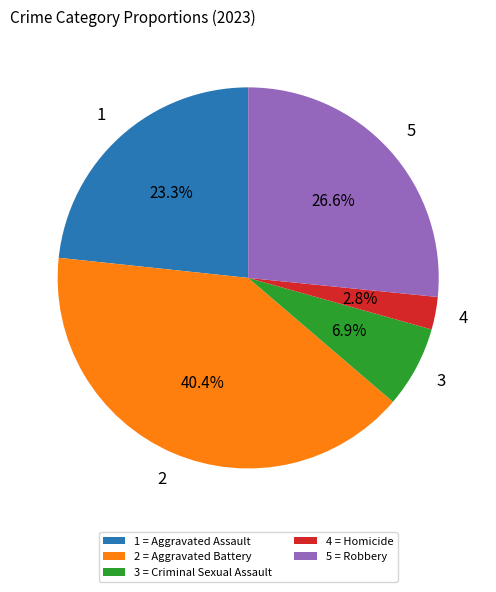

What percentage is NOT represented by 2 = Aggravated Battery?

59.6%